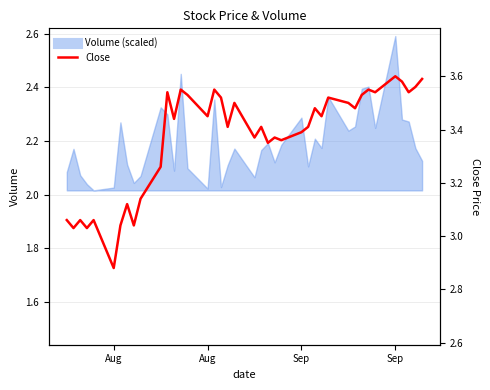

At which category does the chart reach its minimum across all series?

Aug